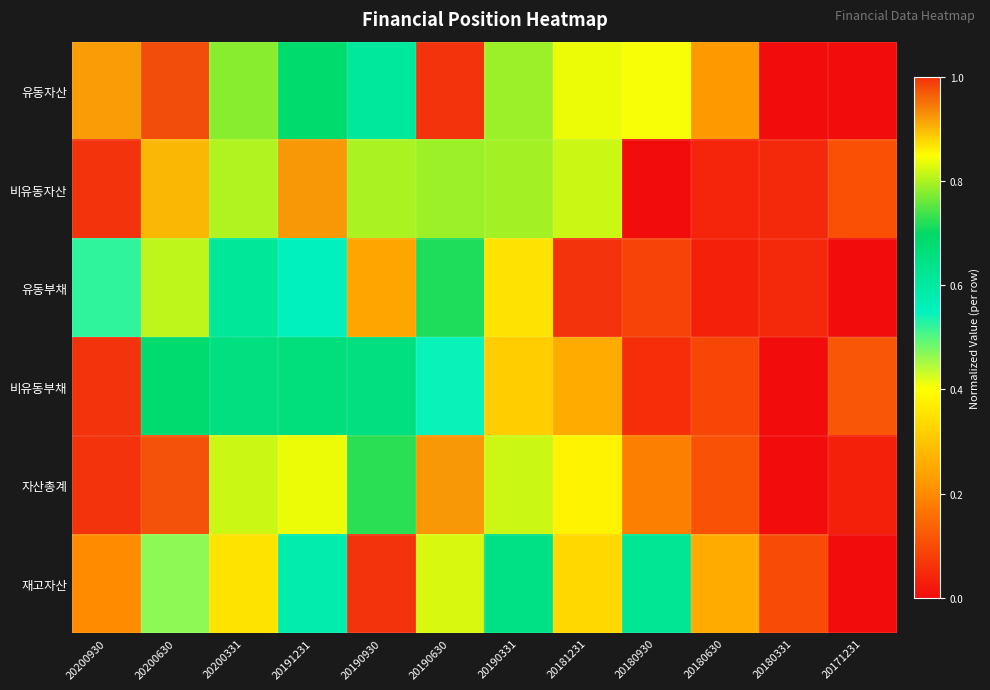

Reading left to right, list all the values displayed in this chart.

유동자산: 20200930=0.9	20200630=1.0	20200331=0.8	20191231=0.7	20190930=0.6	20190630=1.0	20190331=0.8	20181231=0.8	20180930=0.4	20180630=0.2	20180331=0.0	20171231=0.0
비유동자산: 20200930=1.0	20200630=0.9	20200331=0.8	20191231=0.9	20190930=0.8	20190630=0.8	20190331=0.8	20181231=0.8	20180930=0.0	20180630=0.0	20180331=0.0	20171231=0.1
유동부채: 20200930=0.5	20200630=0.8	20200331=0.6	20191231=0.6	20190930=0.2	20190630=0.7	20190331=0.9	20181231=1.0	20180930=0.1	20180630=0.0	20180331=0.0	20171231=0.0
비유동부채: 20200930=1.0	20200630=0.7	20200331=0.7	20191231=0.7	20190930=0.7	20190630=0.5	20190331=0.3	20181231=0.3	20180930=0.1	20180630=0.1	20180331=0.0	20171231=0.1
자산총계: 20200930=1.0	20200630=1.0	20200331=0.8	20191231=0.8	20190930=0.7	20190630=0.9	20190331=0.8	20181231=0.9	20180930=0.2	20180630=0.1	20180331=0.0	20171231=0.0
재고자산: 20200930=0.2	20200630=0.5	20200331=0.4	20191231=0.6	20190930=1.0	20190630=0.8	20190331=0.6	20181231=0.3	20180930=0.6	20180630=0.3	20180331=0.1	20171231=0.0